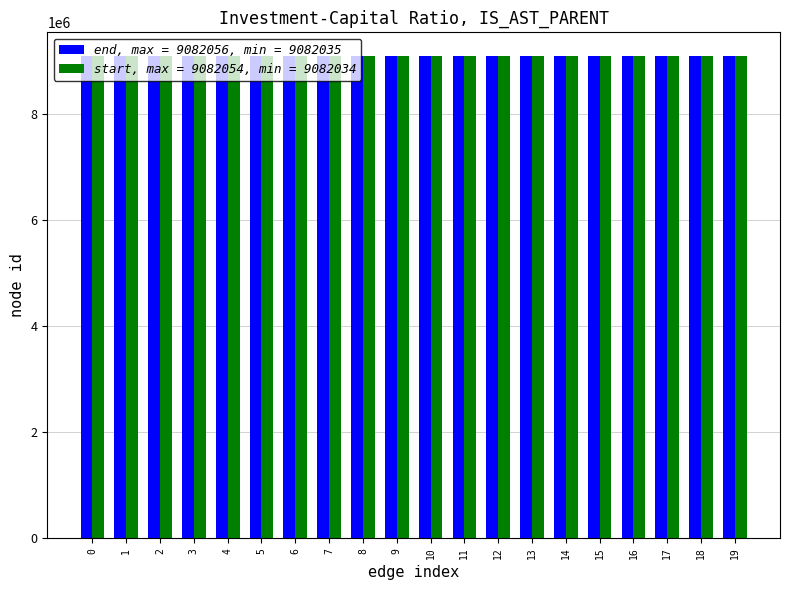

The value of start, max = 9082054, min = 9082034 at 12 is 9082048. True or false?

True